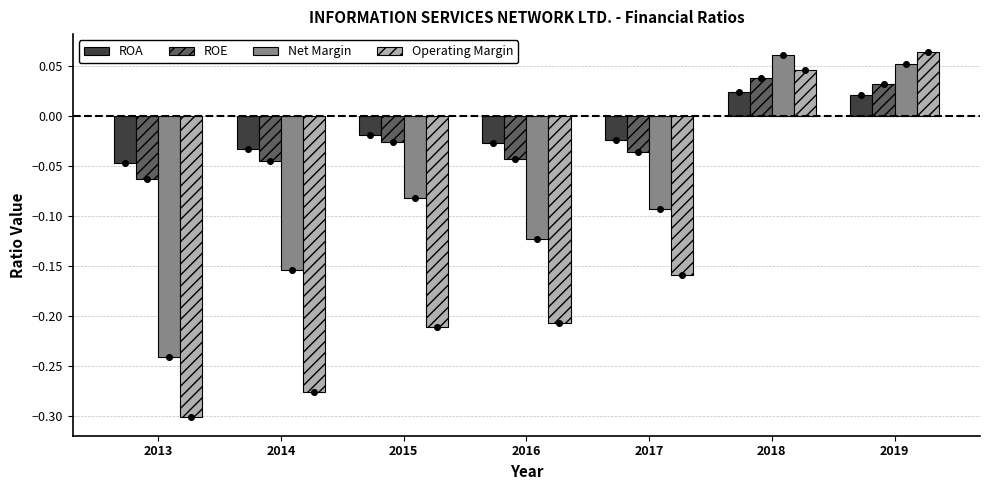

Is the value of ROA at 2015 greater than the value of Operating Margin at 2019?

No